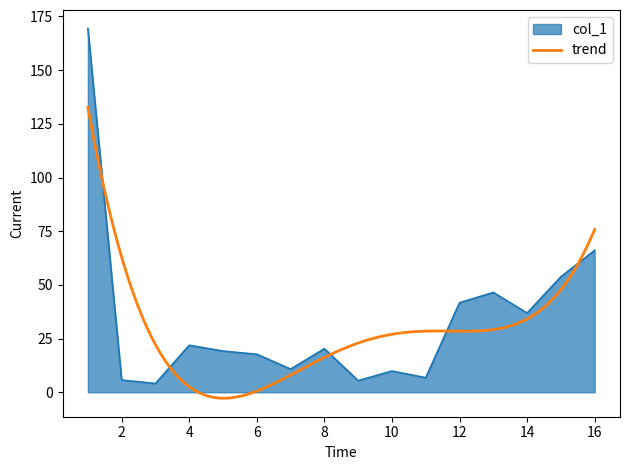

What value does the data have at 13?

46.5